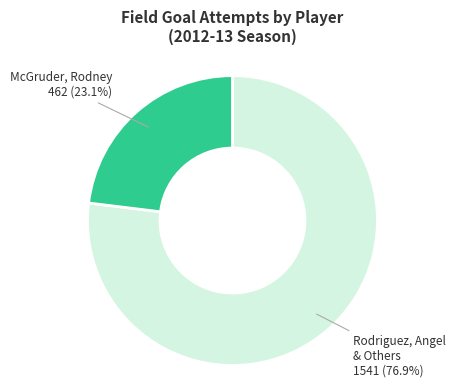

Is there a majority slice in this chart?

Yes